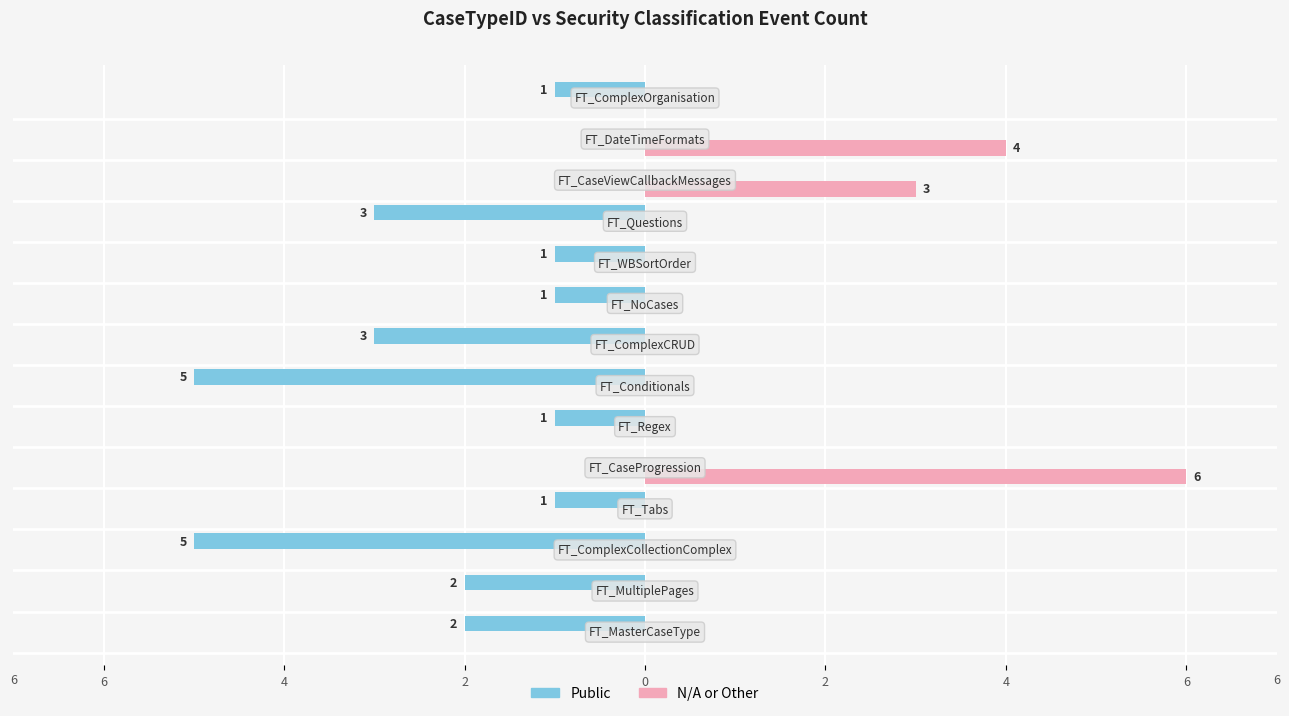

How many distinct data groups are displayed?

2